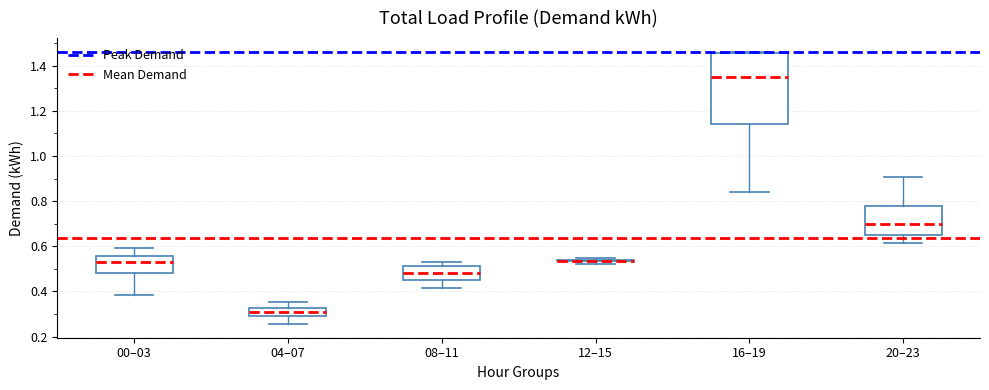

Reading left to right, transcribe this box plot: for each box, give where its median line is, the range the box spans, and where its two whiskers end, as read against the y-axis. The values are not printed on the chart, so give them approximately, as read against the axis.

00–03: median 0.54, box 0.48 to 0.56, whiskers 0.38 to 0.60
04–07: median 0.30, box 0.28 to 0.32, whiskers 0.26 to 0.36
08–11: median 0.48, box 0.44 to 0.52, whiskers 0.42 to 0.52 (just above the box's upper edge)
12–15: box collapsed to a line at 0.54, whiskers 0.52 to 0.54
16–19: median 1.34, box 1.14 to 1.46, whiskers 0.84 to 1.46
20–23: median 0.70, box 0.66 to 0.78, whiskers 0.62 to 0.90